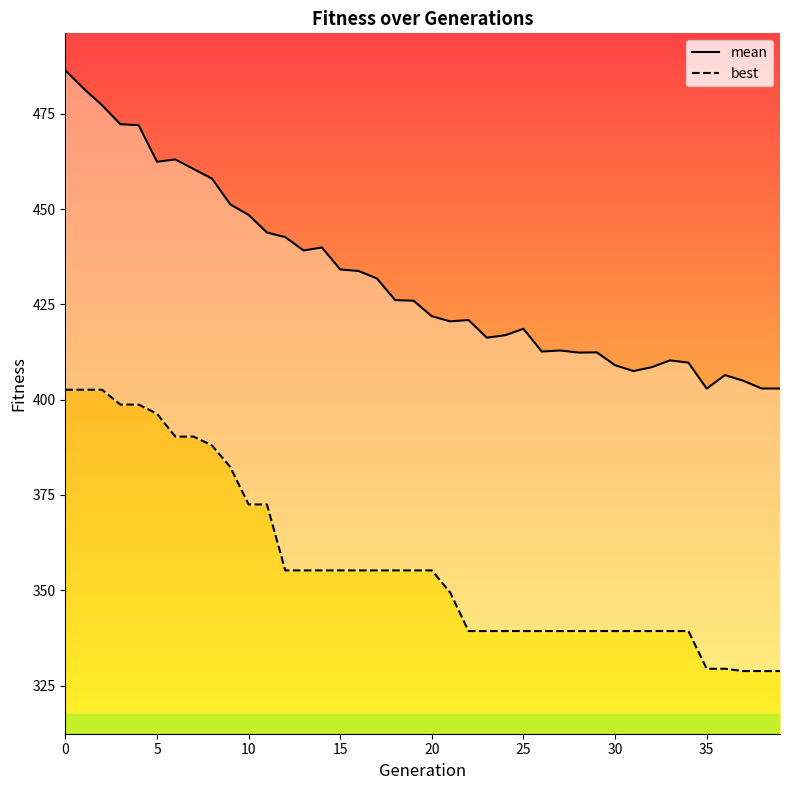

True or false: best has more than 1 points higher than both neighbors.

False